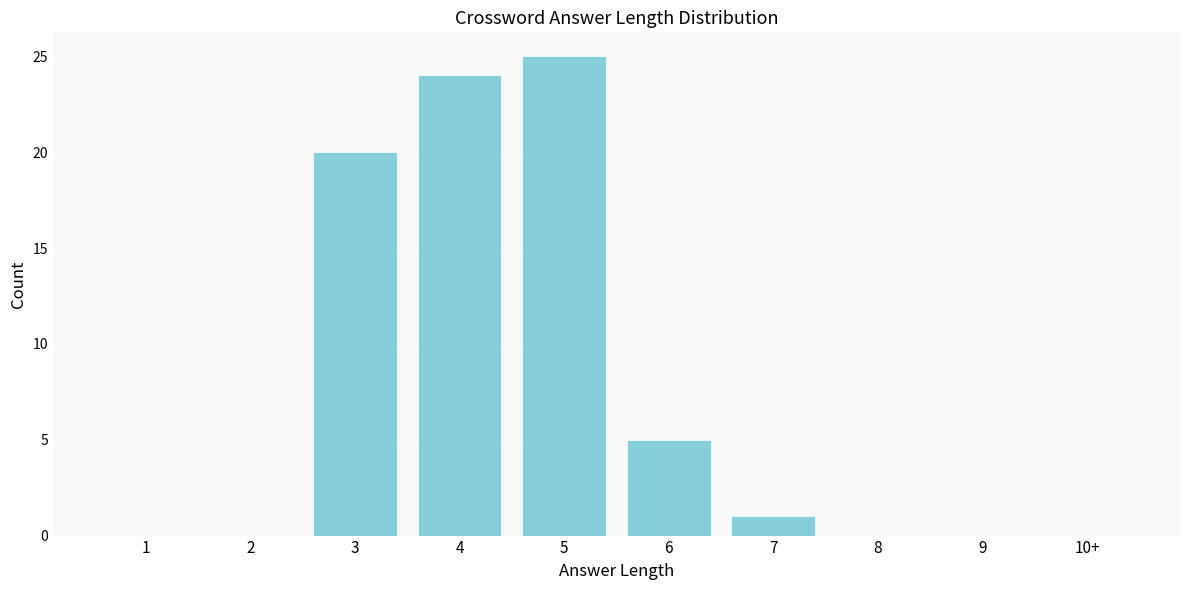

Reading left to right, extract all data points from this chart.

1=0	2=0	3=20	4=24	5=25	6=5	7=1	8=0	9=0	10+=0